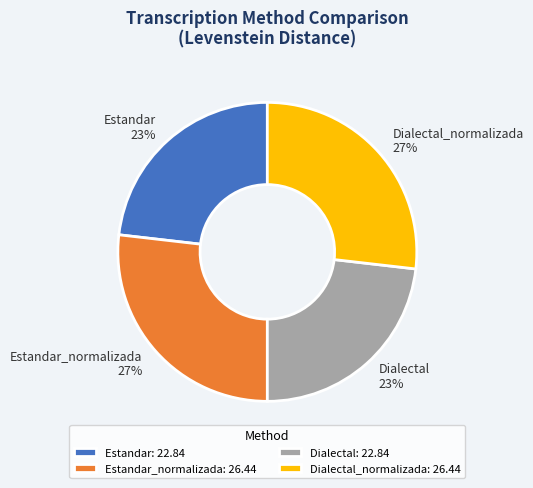

To the nearest percent, what percentage of the pie is Estandar_normalizada?

27%